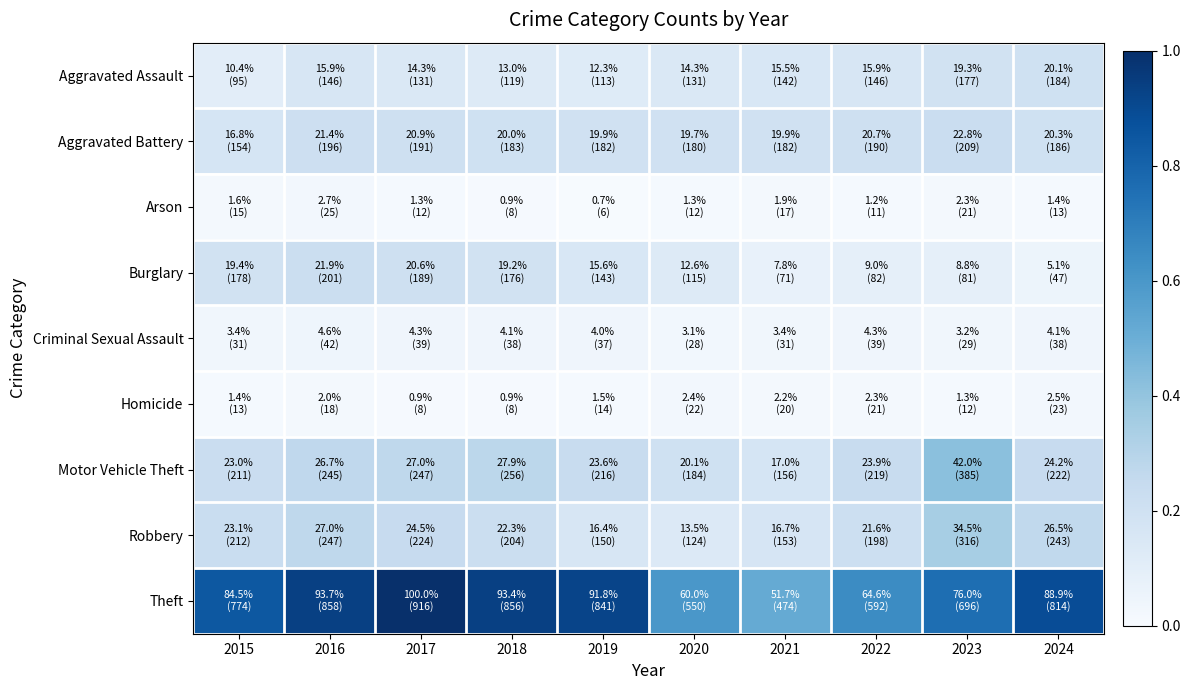

What is the total value across all series at 2022?

1.6